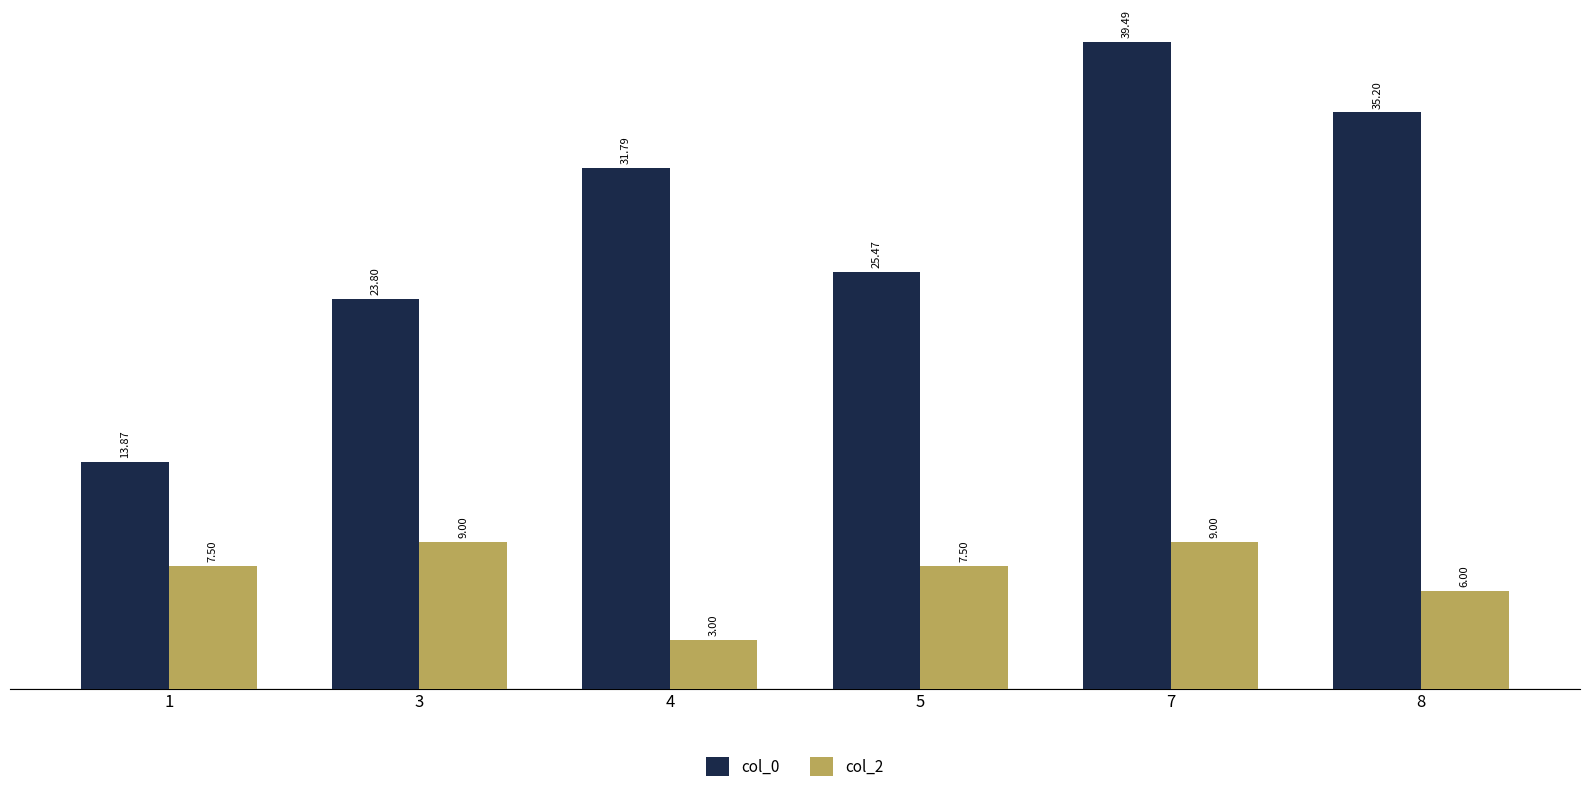

Which series has the widest spread of values?

col_0